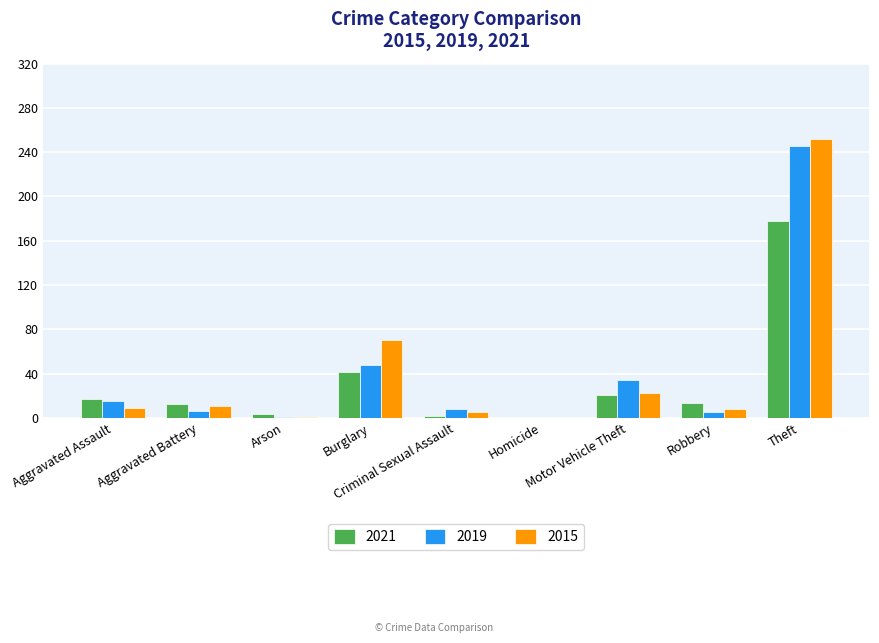

Which series has the widest spread of values?

2015